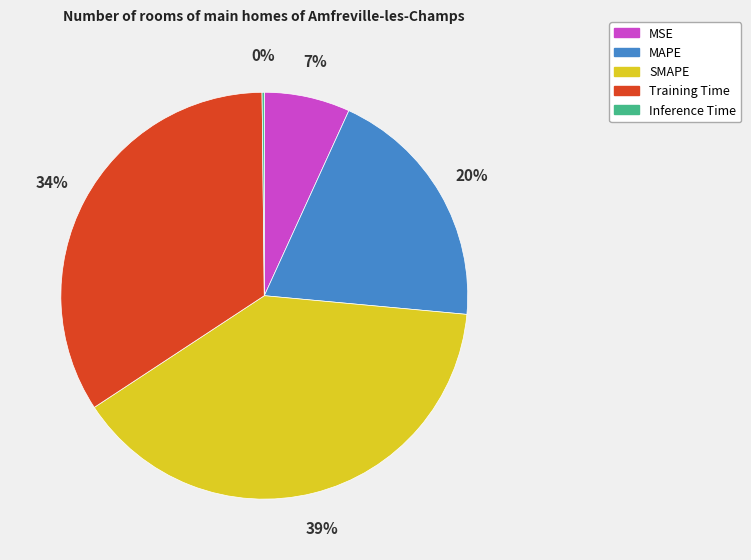

Is it true that Training Time is 28% of the pie?

False